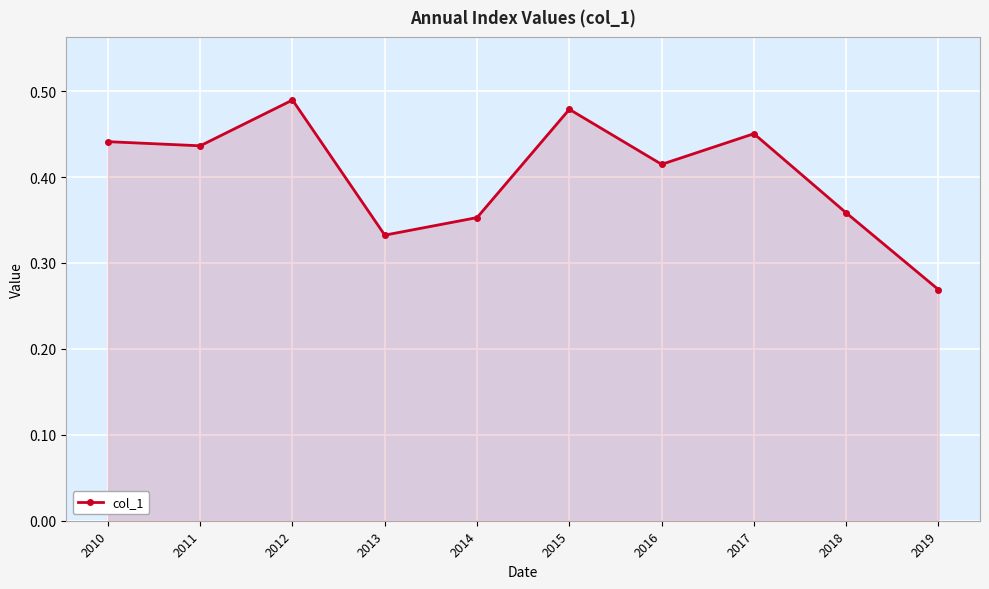

The value at 2017 is 0.7. True or false?

False